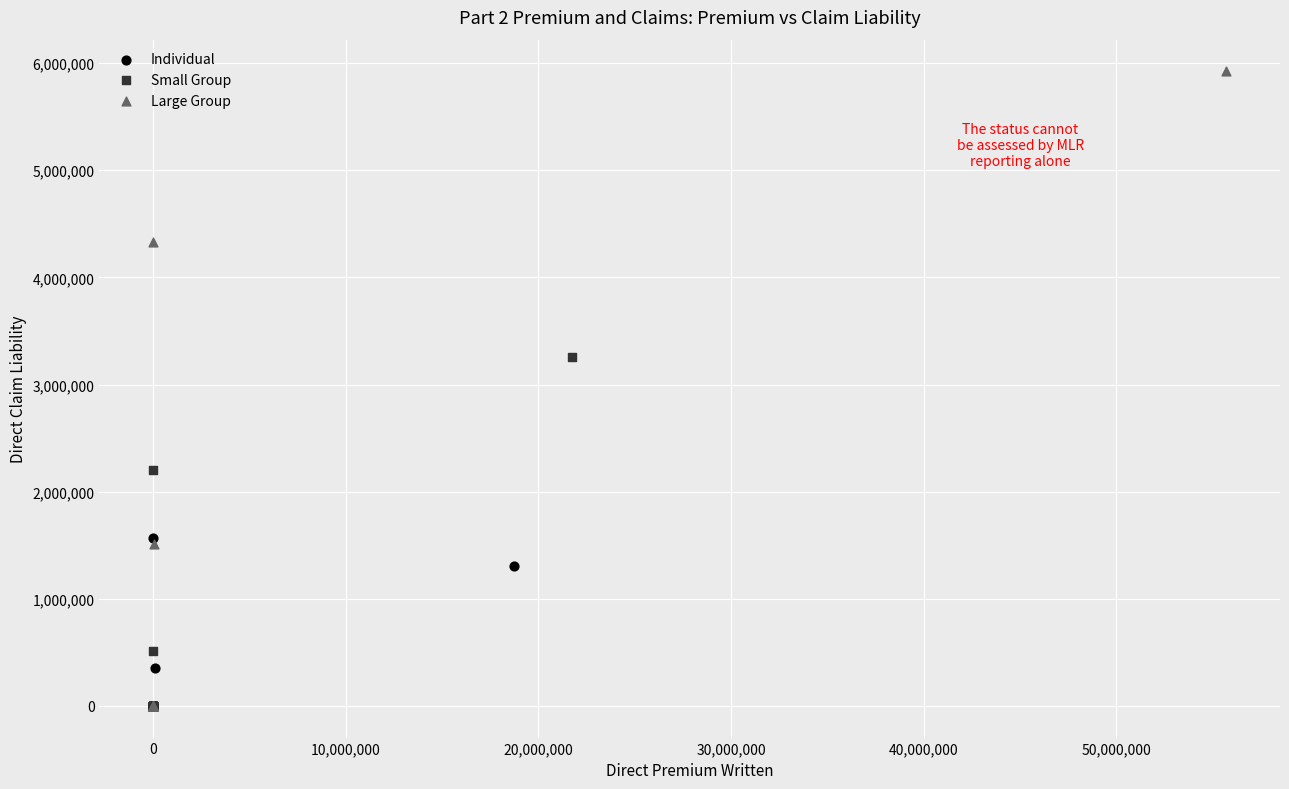

Which series has the widest spread of Y values?

Large Group